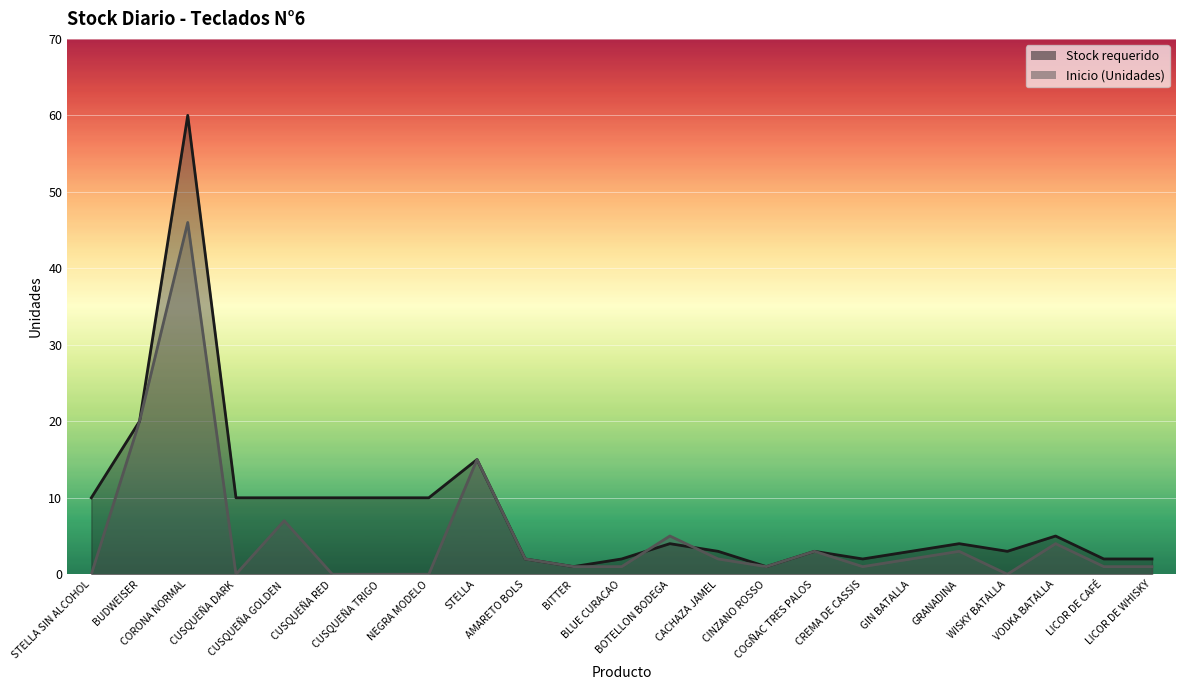

What is the label of the 18th point from the left?

GIN BATALLA